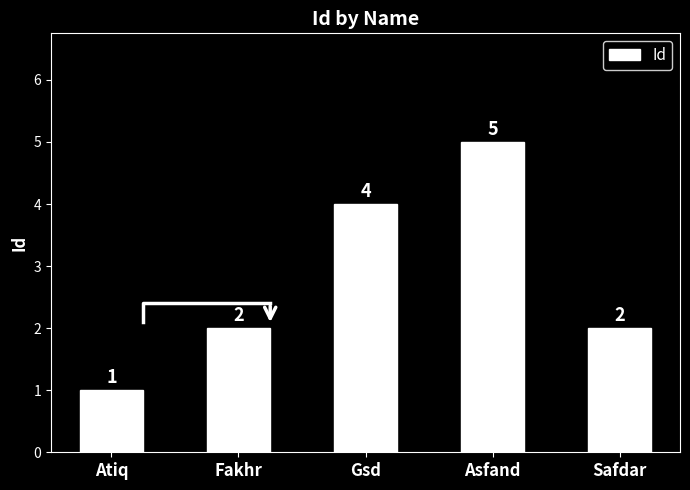

List the labels in order of value, largest first.

Asfand, Gsd, Fakhr, Safdar, Atiq